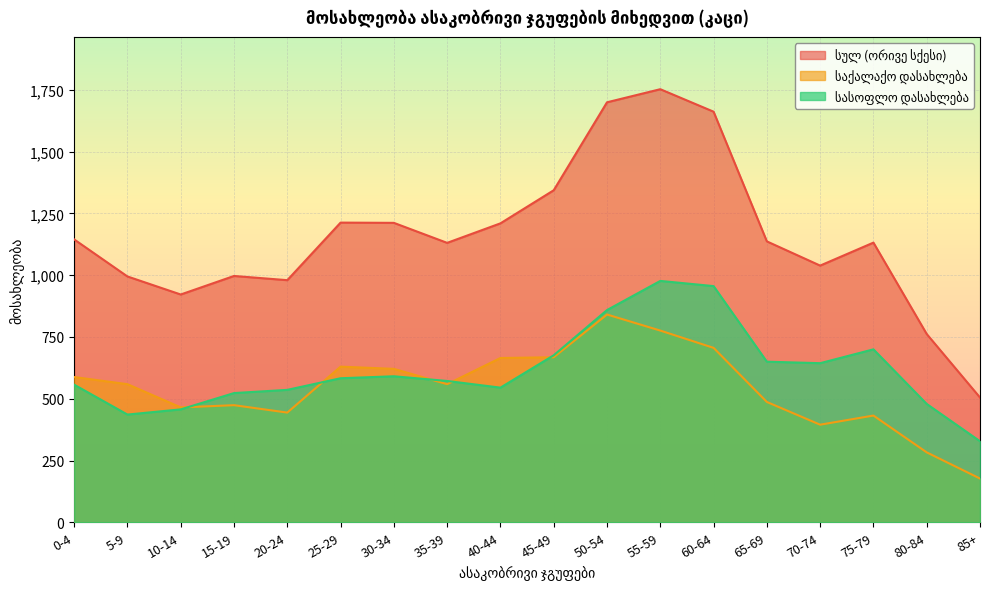

What is the difference between the სულ (ორივე სქესი) values at 5-9 and 70-74?

44